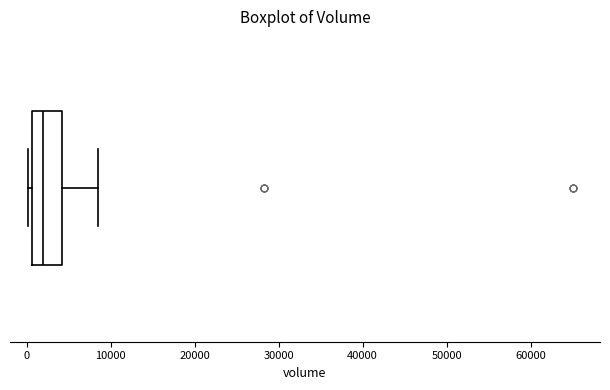

Where does the median line of the box sit on the x-axis? The values are not printed on the chart, so give them approximately, as read against the axis.

2000